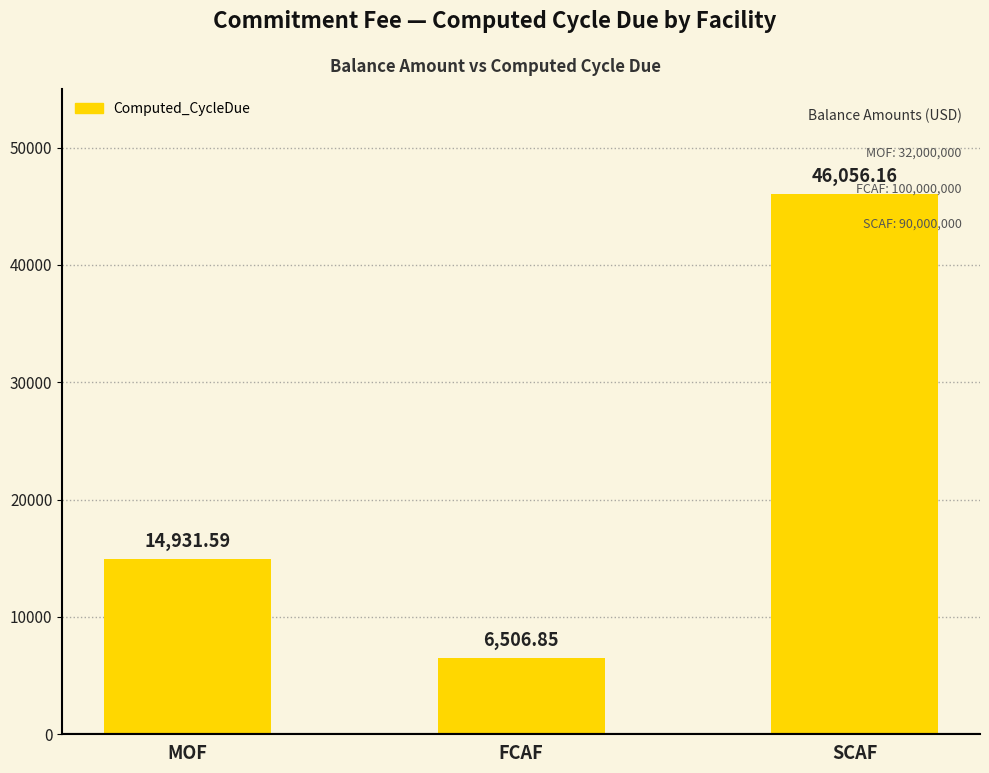

Which has a higher value, SCAF or FCAF?

SCAF